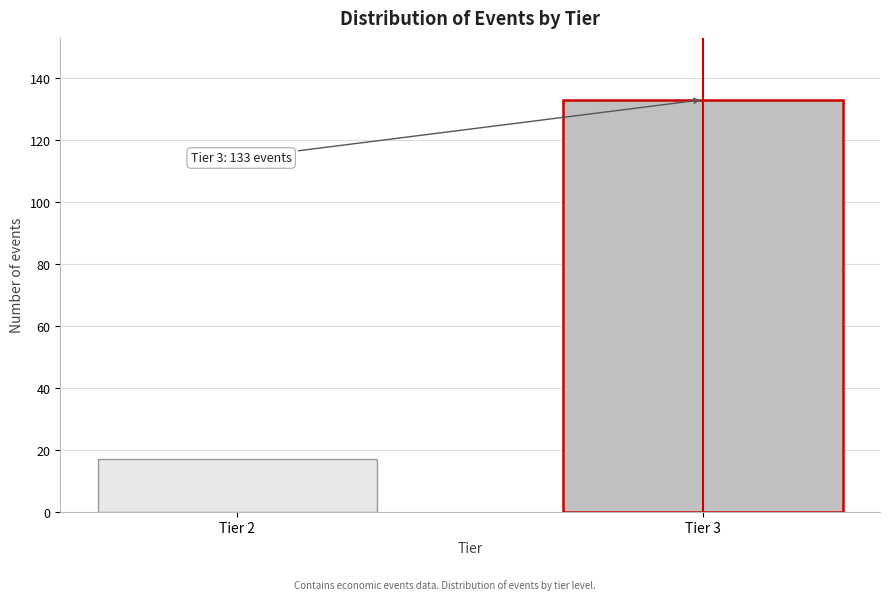

Reading left to right, transcribe all the data shown in this chart.

Tier 2=17	Tier 3=133